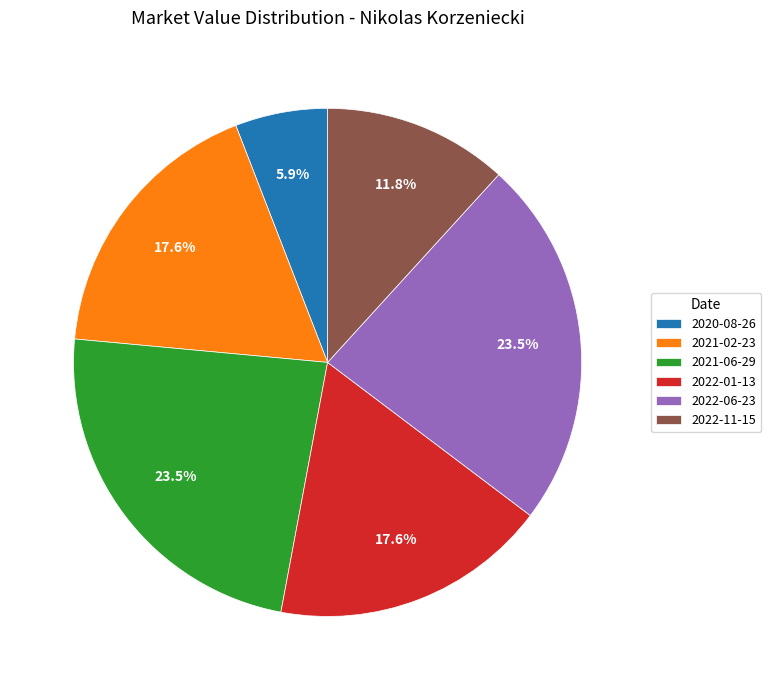

To the nearest percent, what is the difference between the largest and smallest slice percentages?

18%